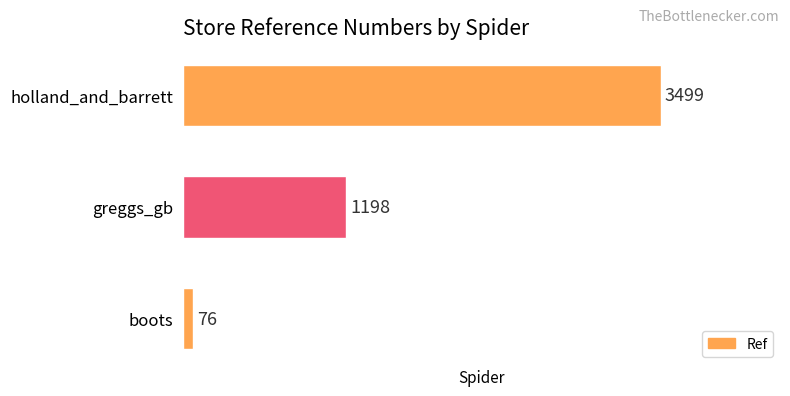

Reading bottom to top, list all the values displayed in this chart.

76	1198	3499